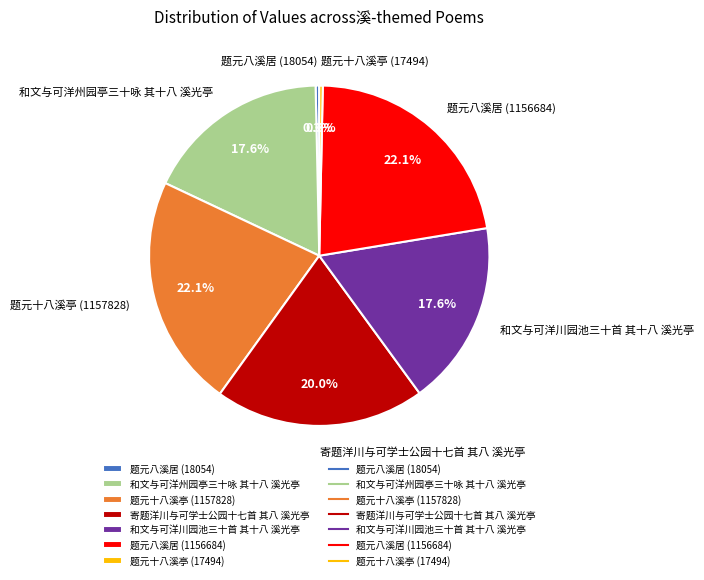

To the nearest percent, what is the difference between the 题元八溪居 (18054) and 和文与可洋州园亭三十咏 其十八 溪光亭 slice percentages?

17%